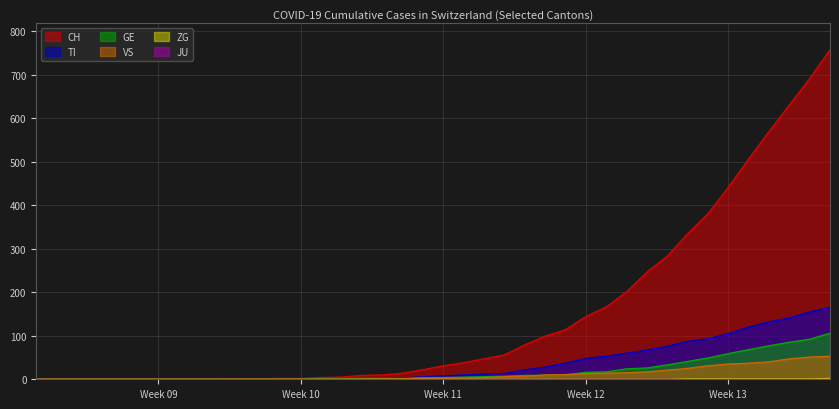

What is the difference between the TI values at 2020-04-04 and 2020-02-27?

165